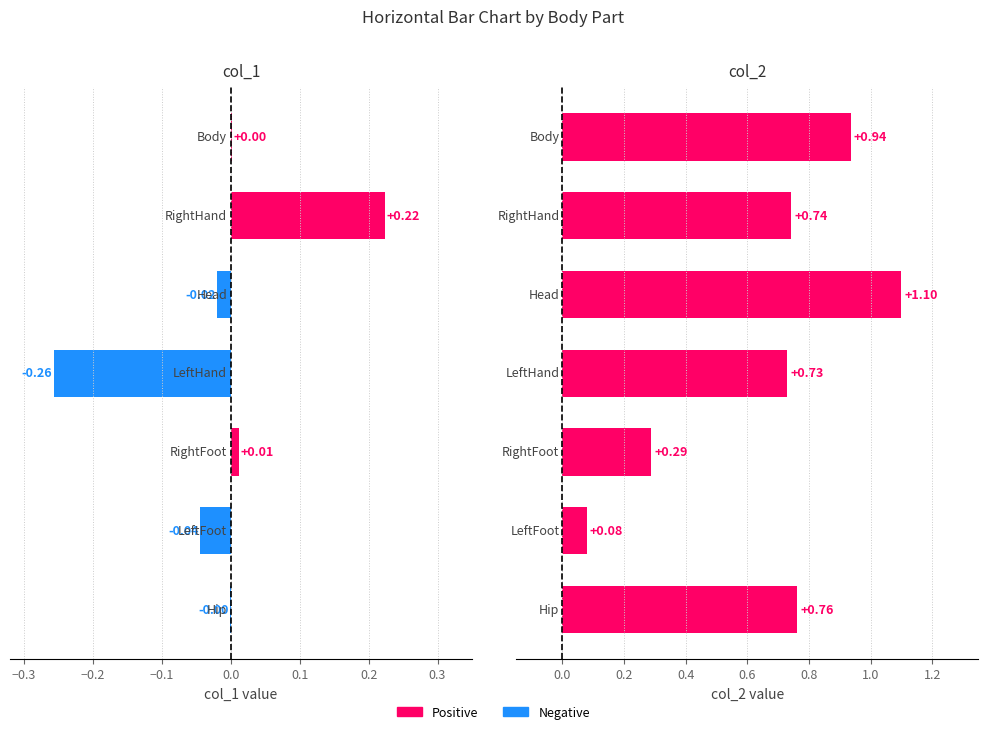

What is the total value across all series at Body?

0.9